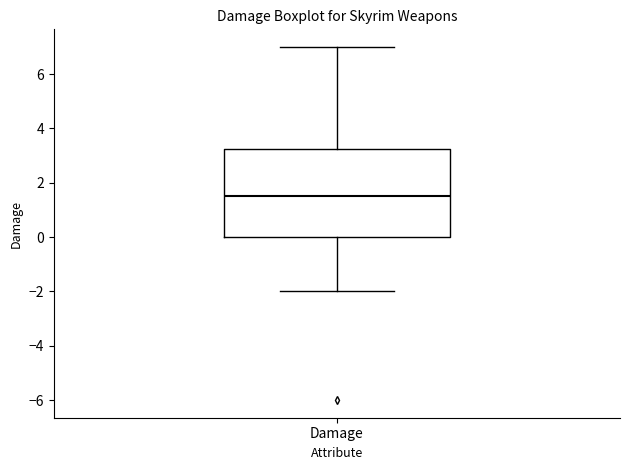

Transcribe this box plot: give where the median line is, the range the box spans, and where the two whiskers end, as read against the y-axis. The values are not printed on the chart, so give them approximately, as read against the axis.

median 1.6, box 0.0 to 3.2, whiskers -2.0 to 7.0